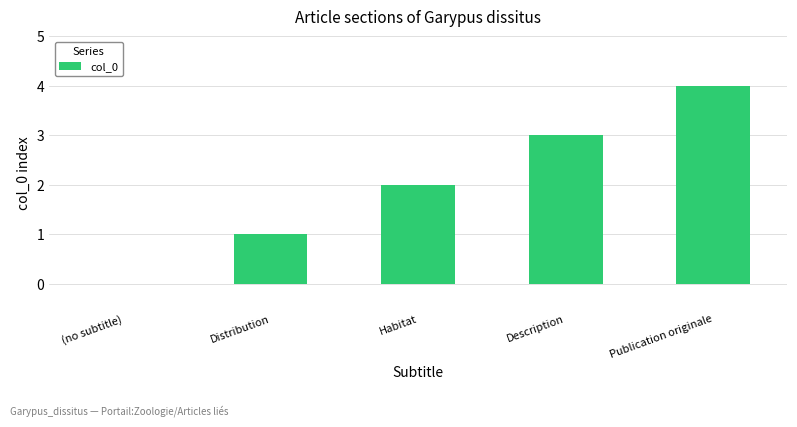

Which label corresponds to the largest value in the chart?

Publication originale